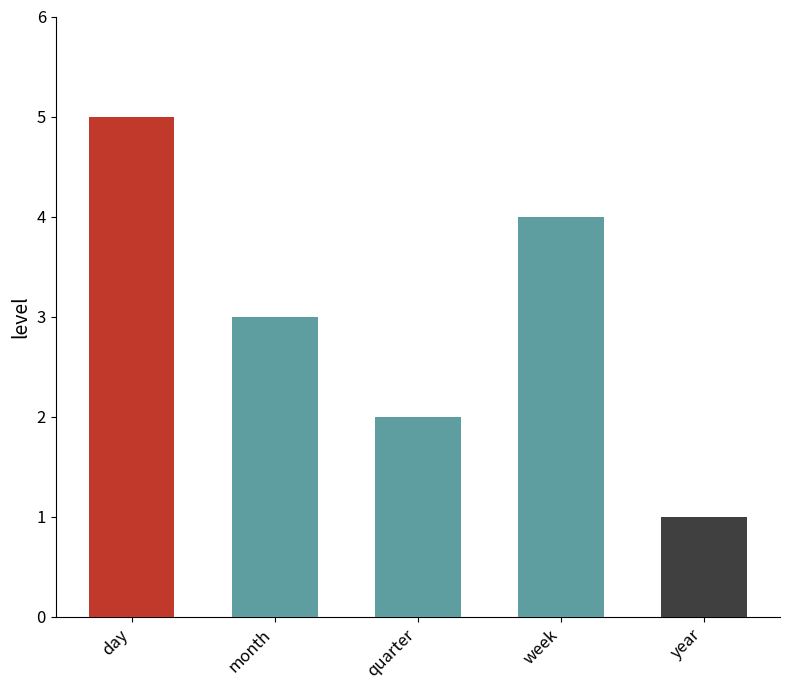

What is the approximate value at week?

4